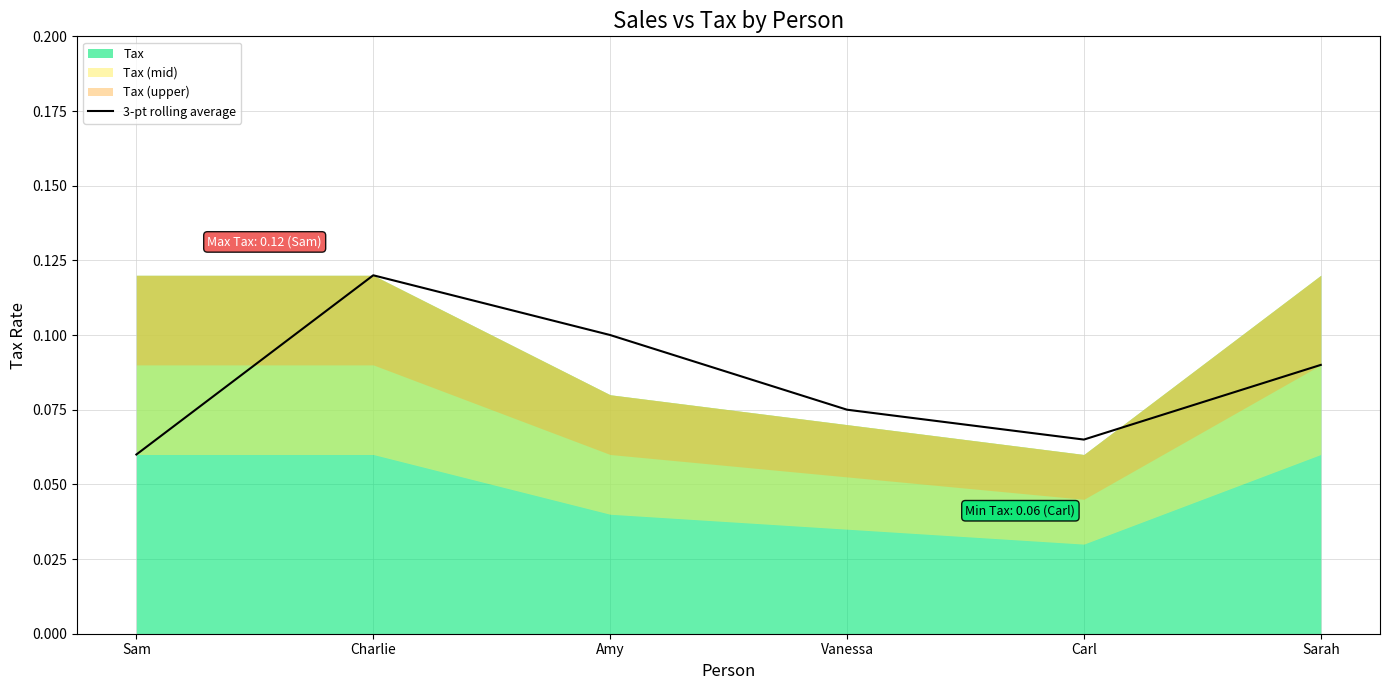

What is the sum of the values at Carl and Sarah?

0.2